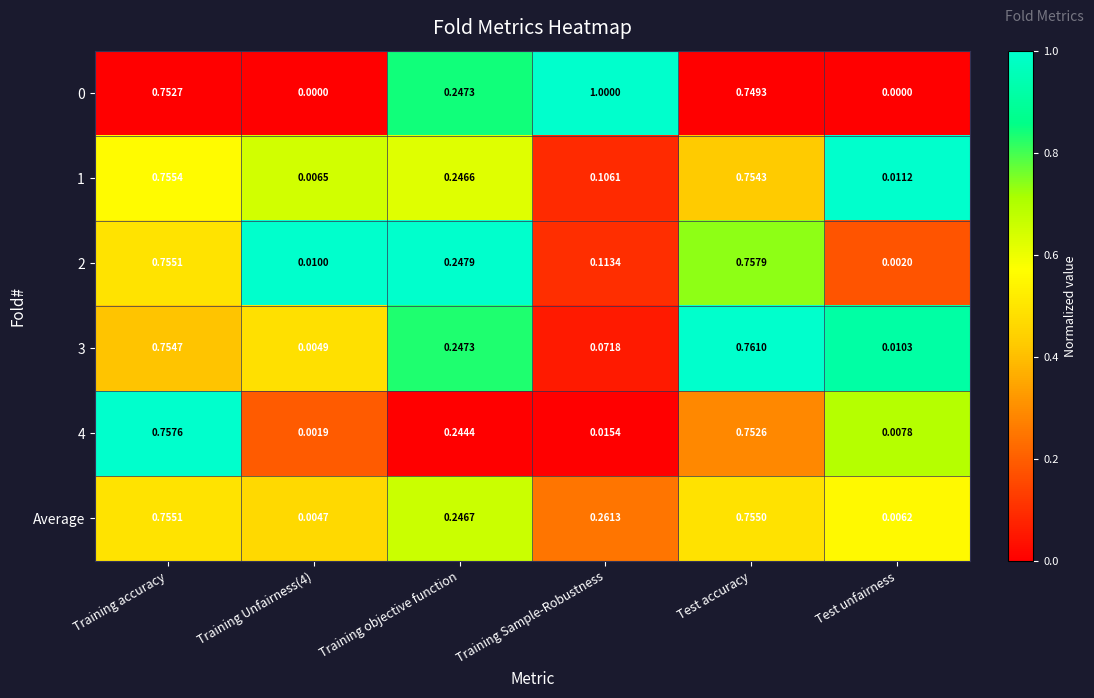

At which label does 0 reach its peak?

Training Sample-Robustness